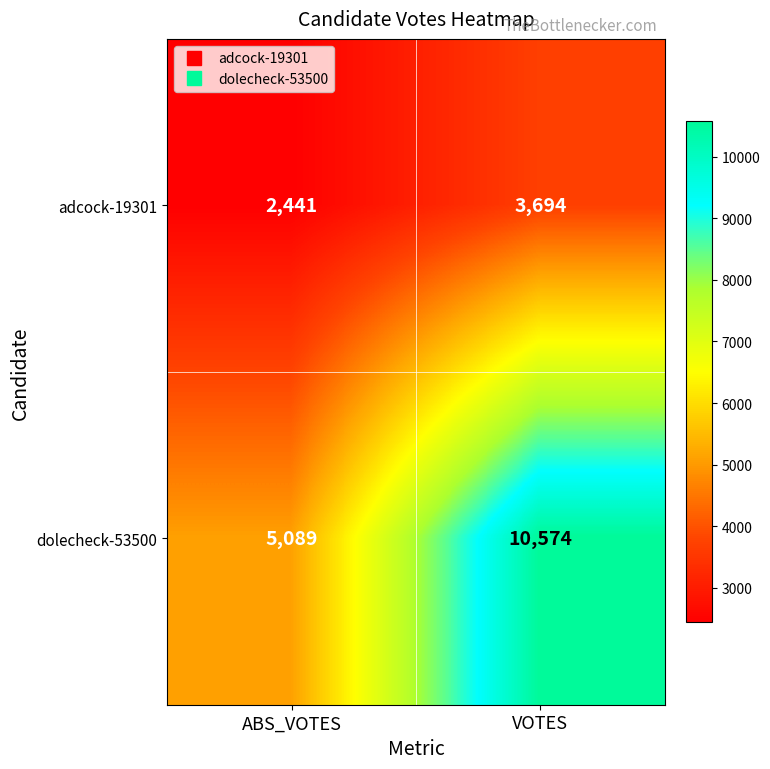

What is the sum of the dolecheck-53500 values at ABS_VOTES and VOTES?

15663